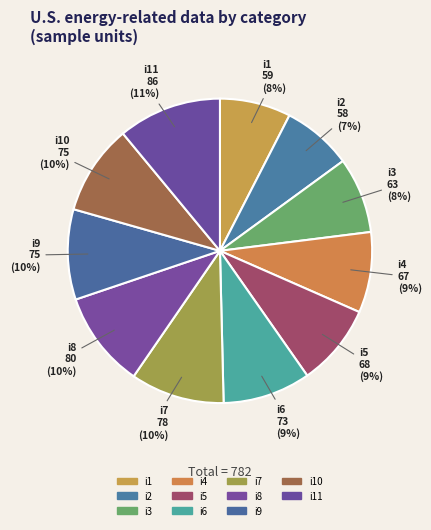

Do i1 and i10 together represent more than half of the pie?

No